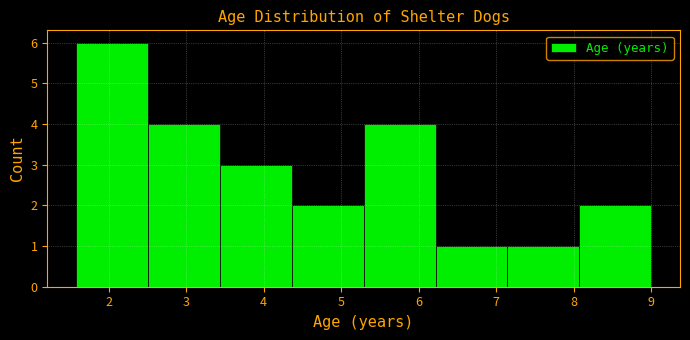

Reading left to right, list every bar in this chart as the range it spans on the x-axis followed by its height. Neither the bar edges nor the heights are printed on the chart, so give them approximately, as read against the axes.

1.6 to 2.5: 6
2.5 to 3.4: 4
3.4 to 4.4: 3
4.4 to 5.3: 2
5.3 to 6.2: 4
6.2 to 7.1: 1
7.1 to 8.1: 1
8.1 to 9.0: 2